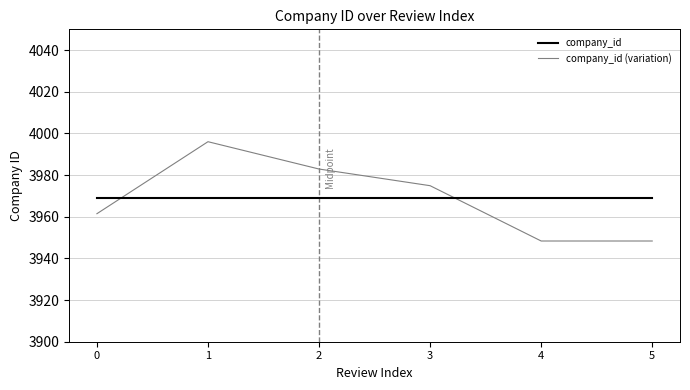

What is the spread (max minus min) of values at 5?

20.6